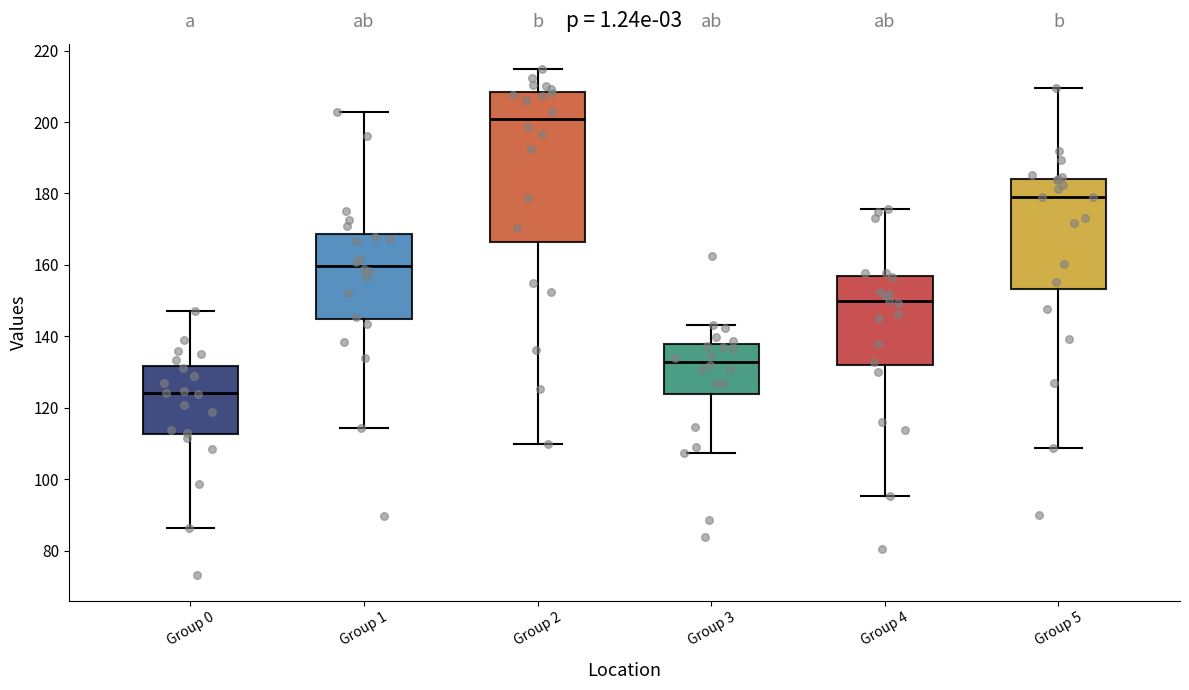

Where does the lower whisker of the box for Group 4 end on the y-axis? The values are not printed on the chart, so give them approximately, as read against the axis.

96